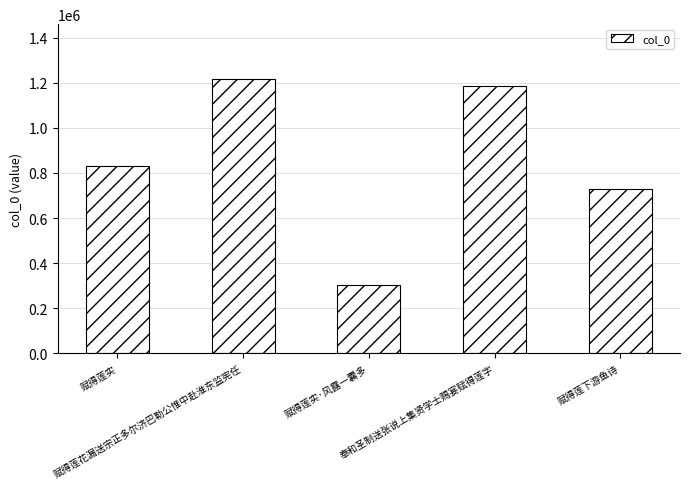

What is the sum of all values?

4259071